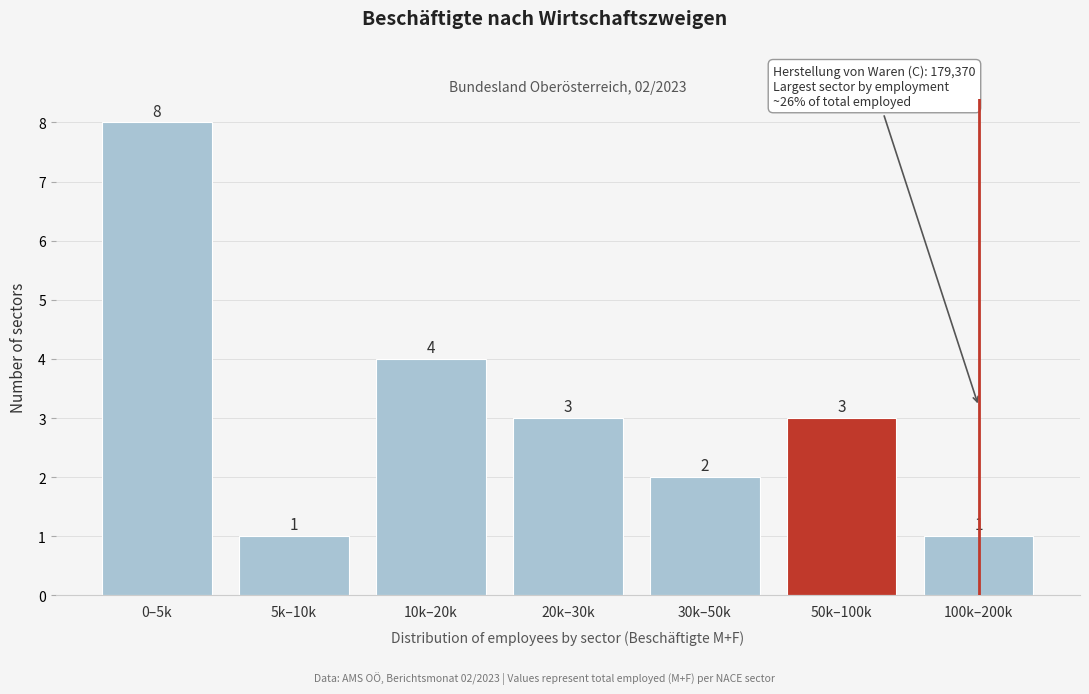

Reading left to right, transcribe all the data shown in this chart.

8	1	4	3	2	3	1